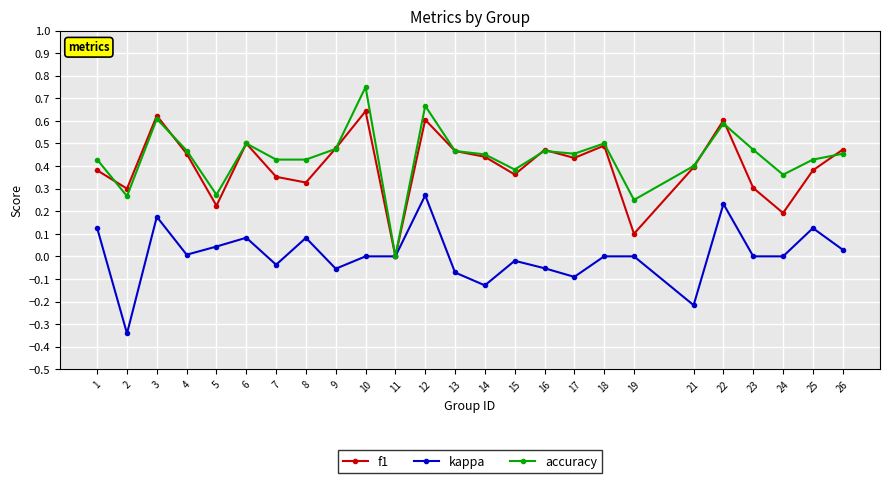

Rank the series by their maximum value, from highest to lowest.

accuracy, f1, kappa